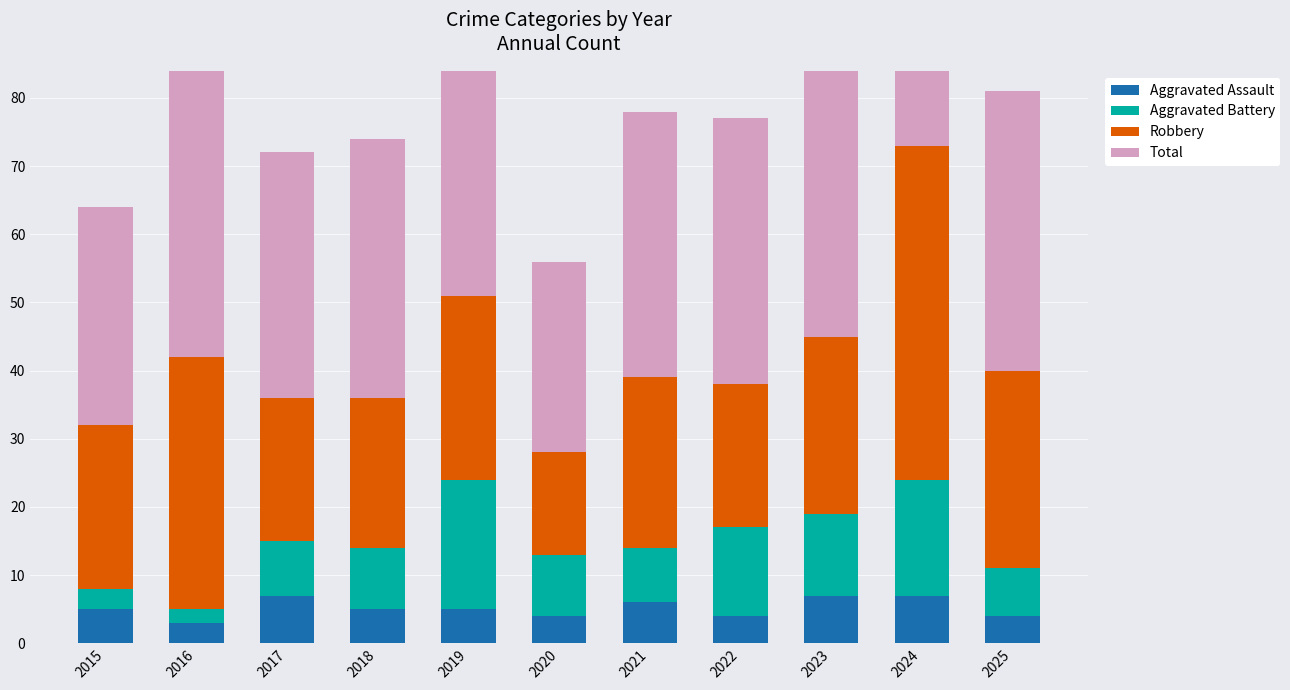

What is the spread (max minus min) of values at 2015?

29